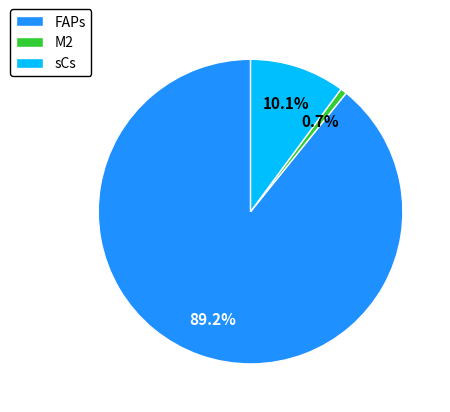

To the nearest percent, what is the average slice percentage?

33%